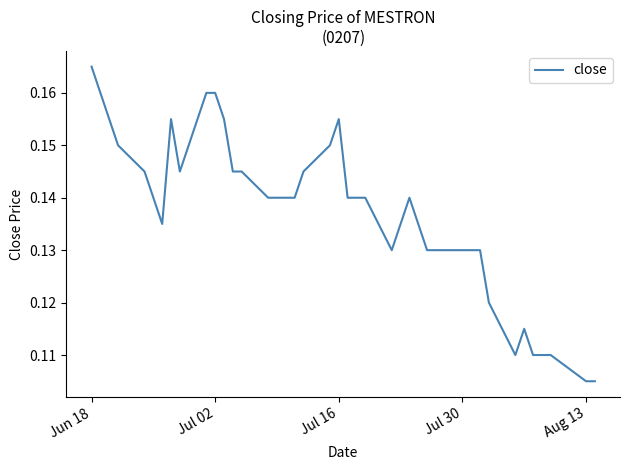

How many interior local valleys (lower than both neighbors) does the data have?

4